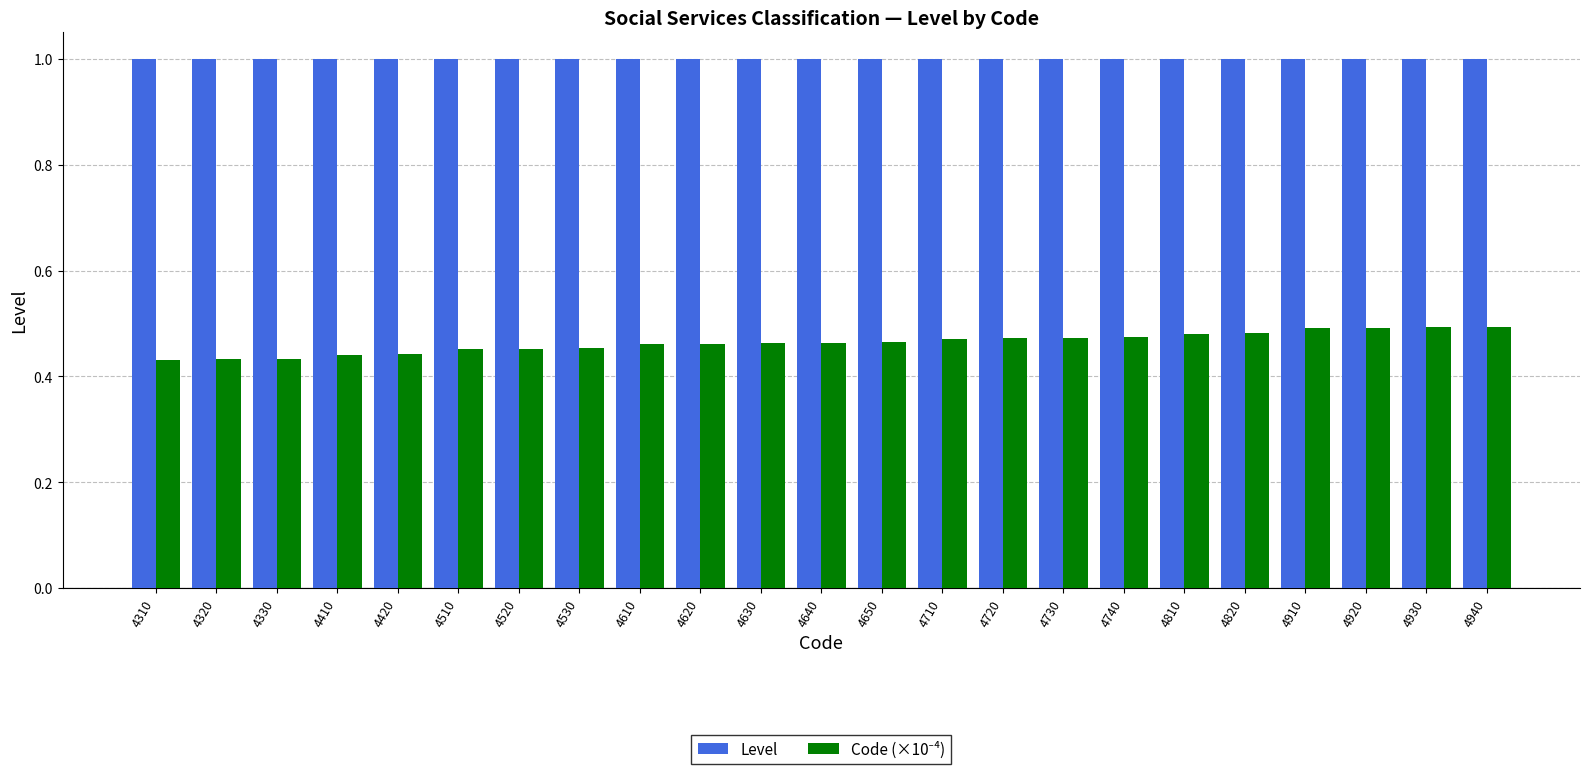

The Level series shows 0.3 at 4710. True or false?

False